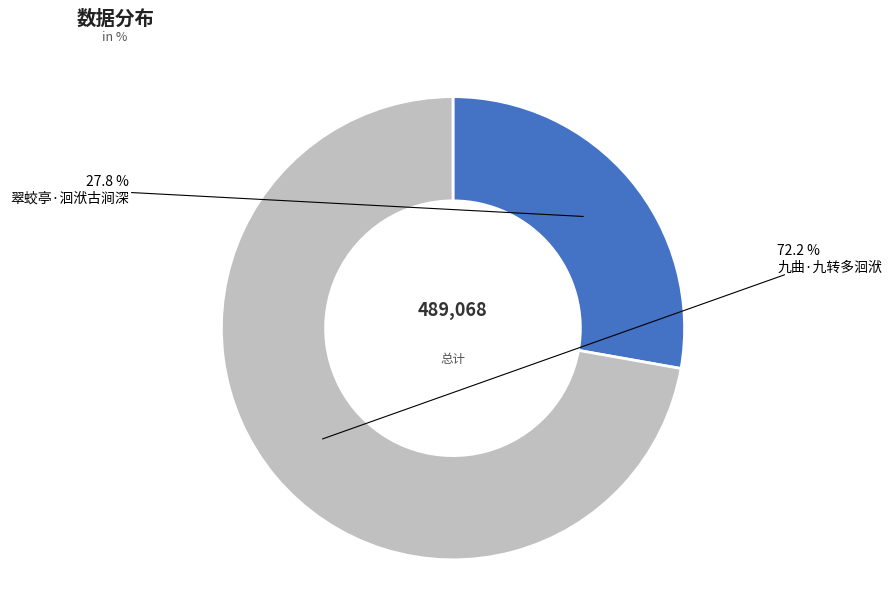

True or false: 九曲·九转多洄洑 accounts for 72% of the total.

True